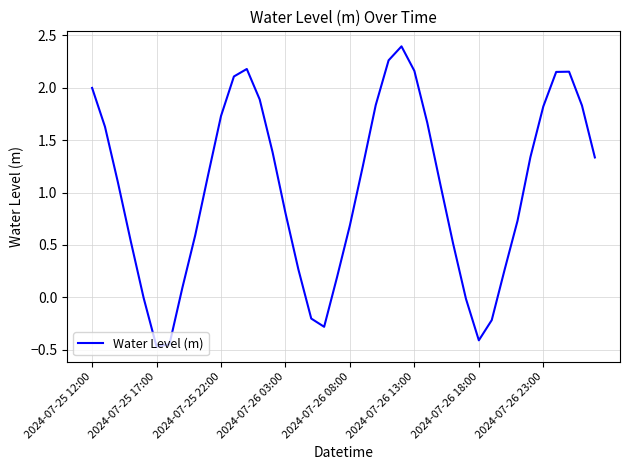

What is the minimum value shown in the chart?

-0.5